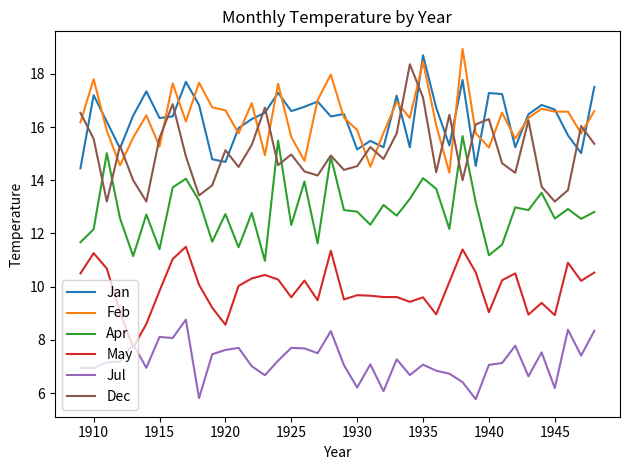

What is the smallest value displayed?

5.8